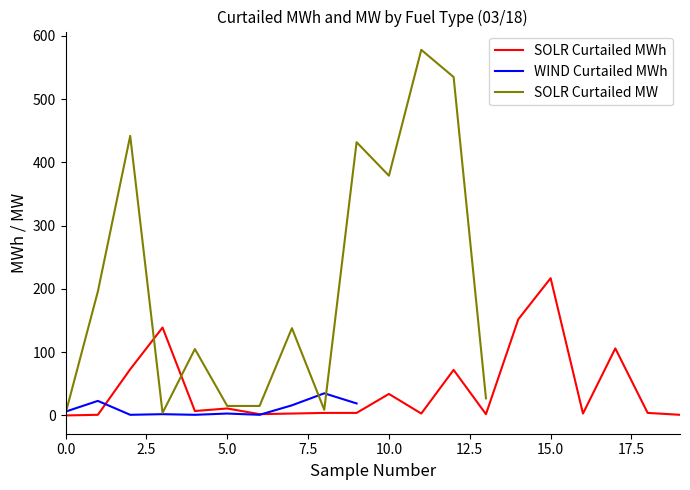

True or false: SOLR Curtailed MWh has a value of -103 at 0.0.

False